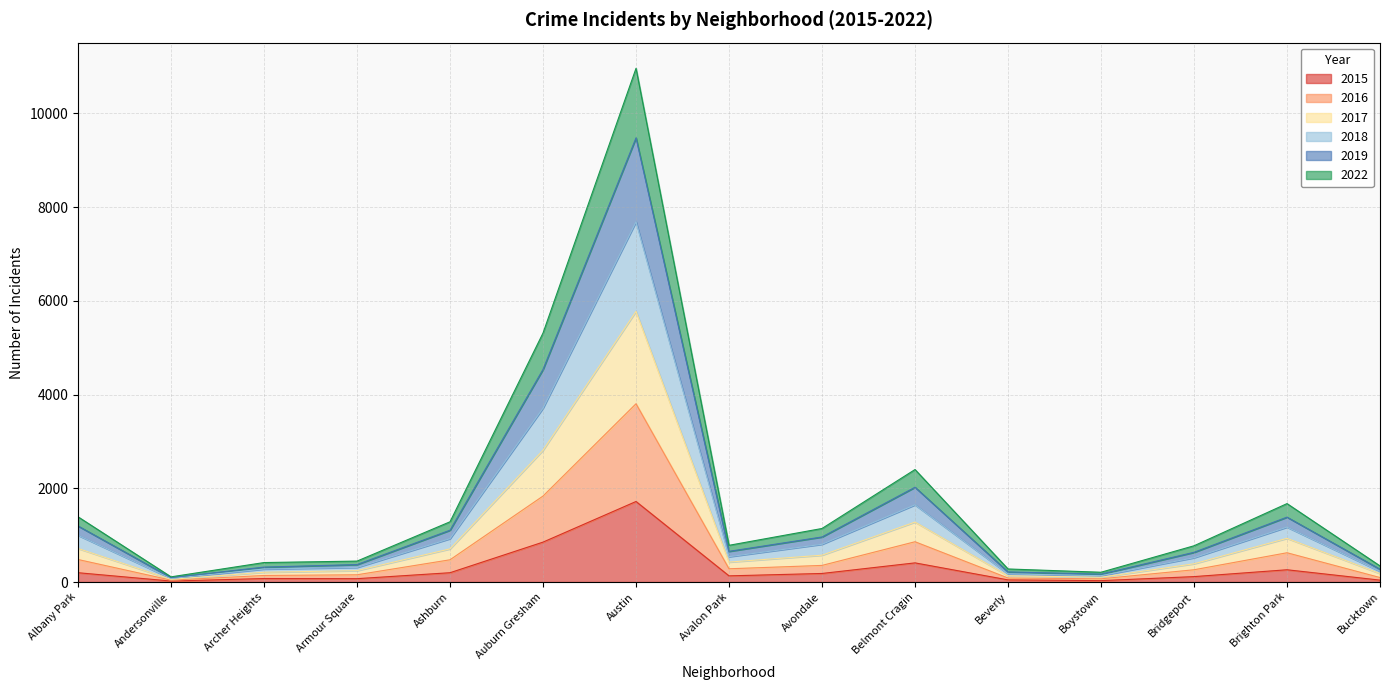

How many lines are shown in the chart?

6